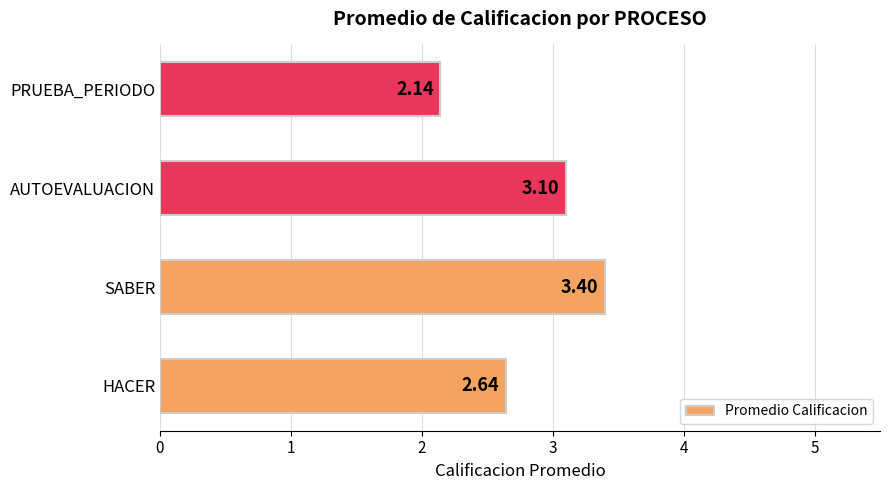

List the labels in order of value, smallest first.

PRUEBA_PERIODO, HACER, AUTOEVALUACION, SABER